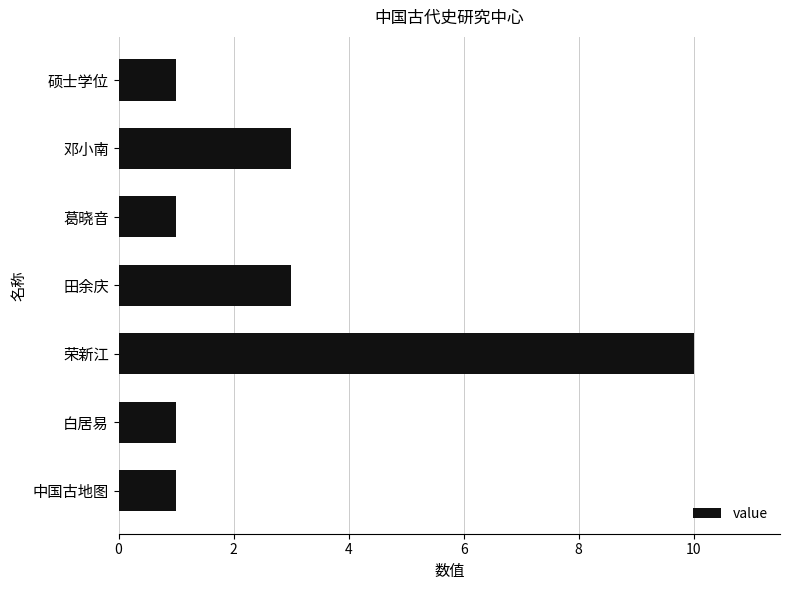

What is the label of the 1st bar from the bottom?

中国古地图